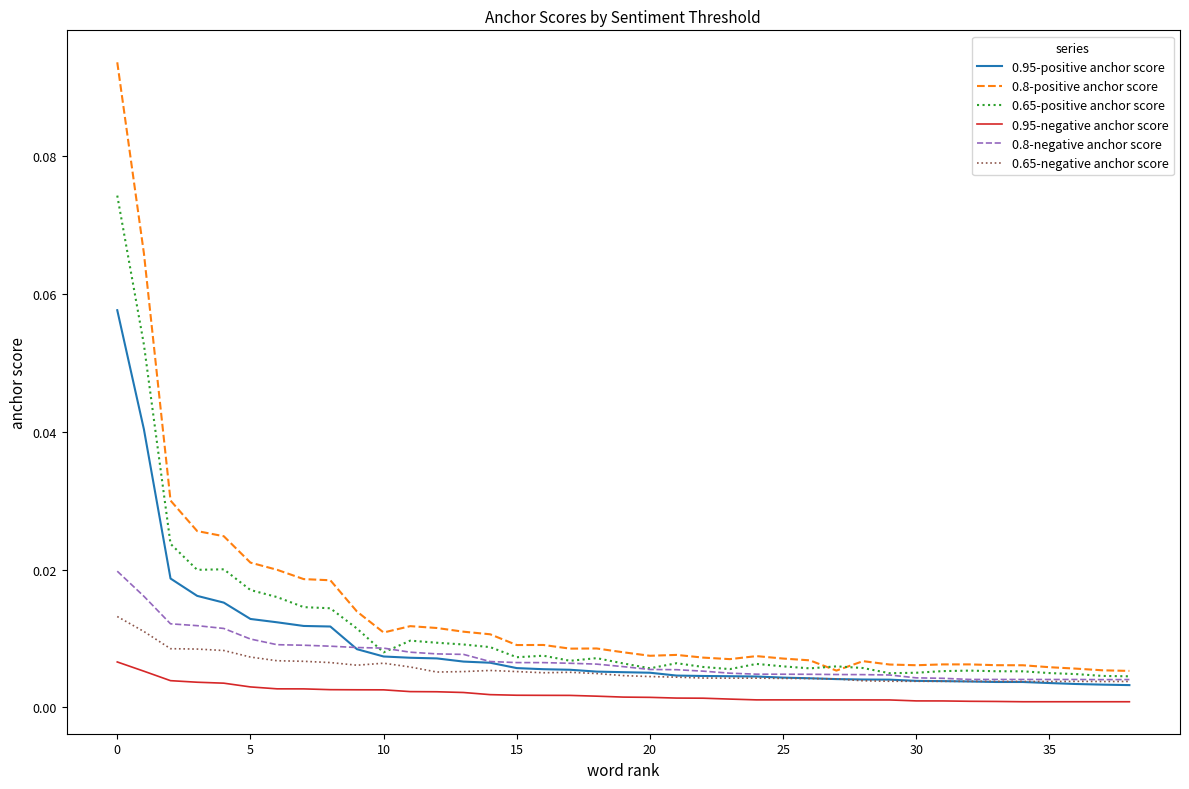

Rank the series by their maximum value, from lowest to highest.

0.95-negative anchor score, 0.65-negative anchor score, 0.8-negative anchor score, 0.95-positive anchor score, 0.65-positive anchor score, 0.8-positive anchor score